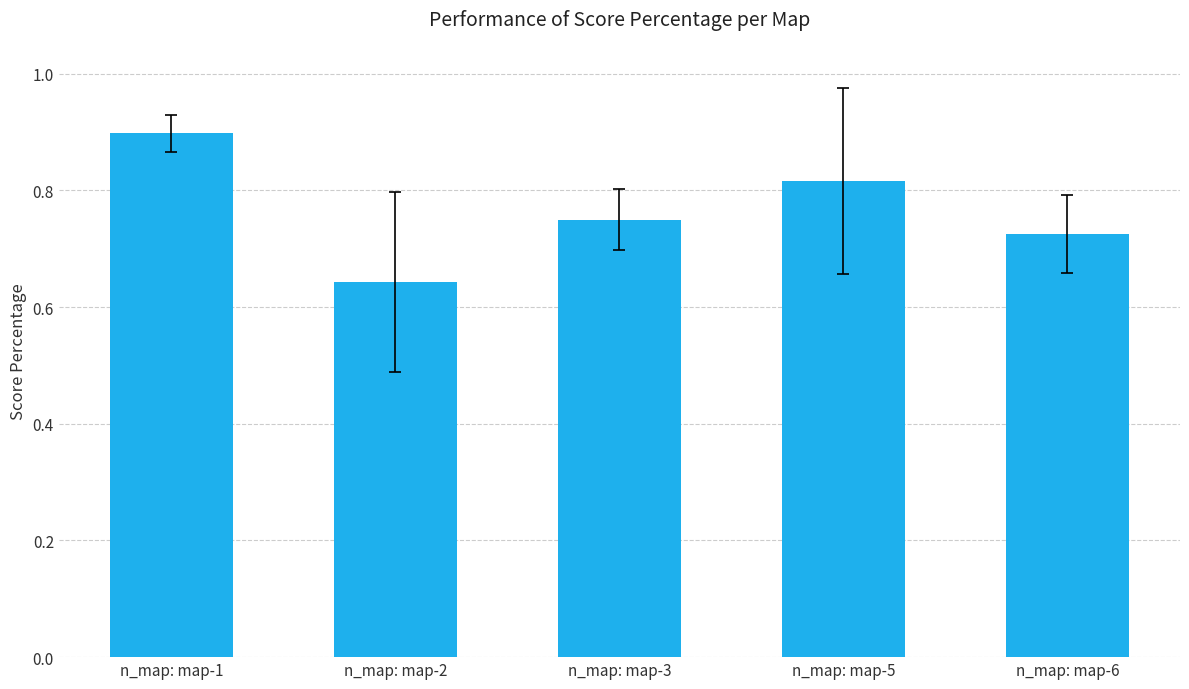

List the labels in order of value, largest first.

n_map: map-1, n_map: map-5, n_map: map-3, n_map: map-6, n_map: map-2